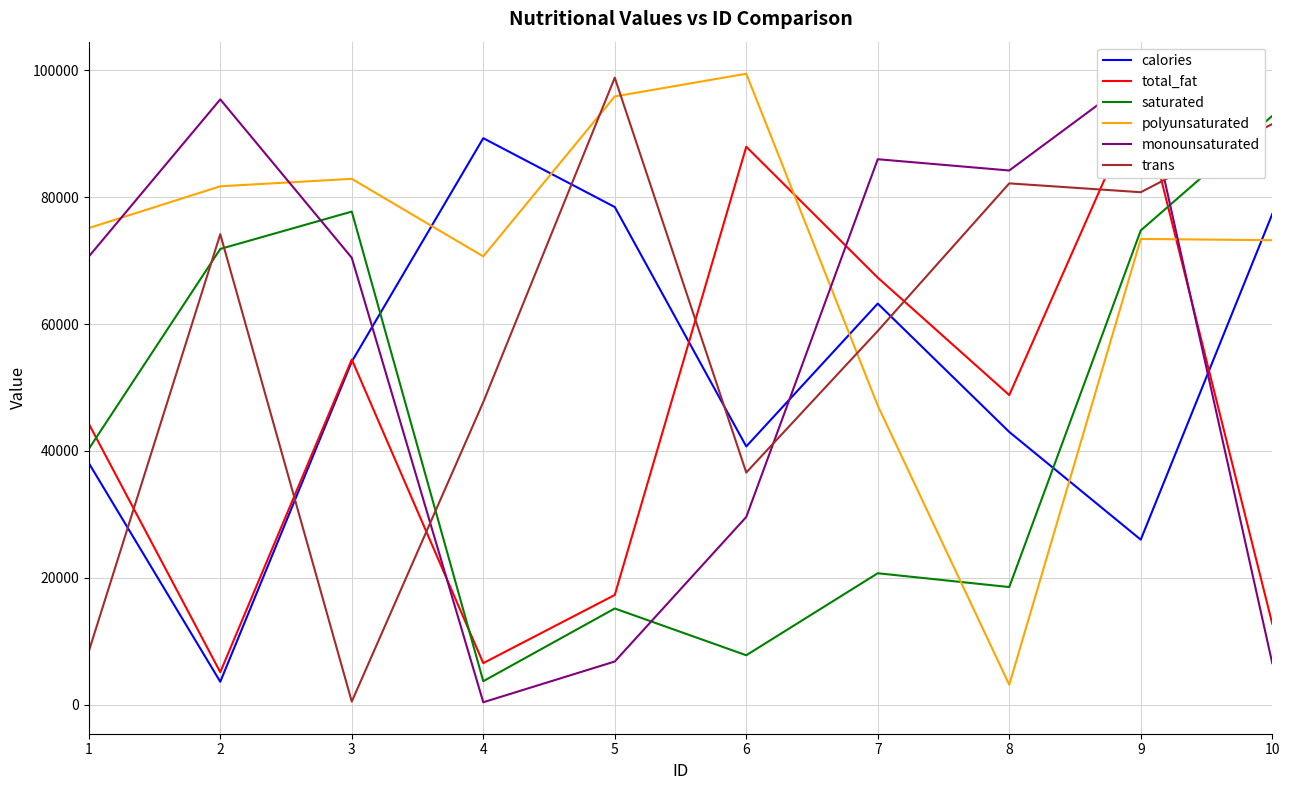

Is this an area chart (filled region under the line)?

No